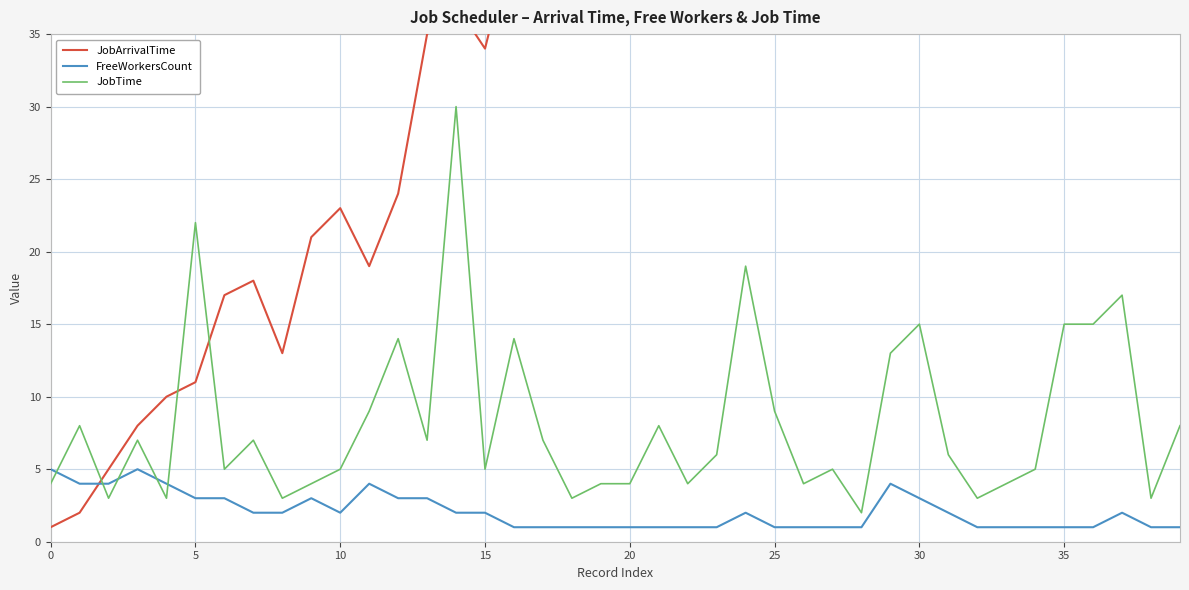

The value of FreeWorkersCount at 25 is 1. True or false?

True